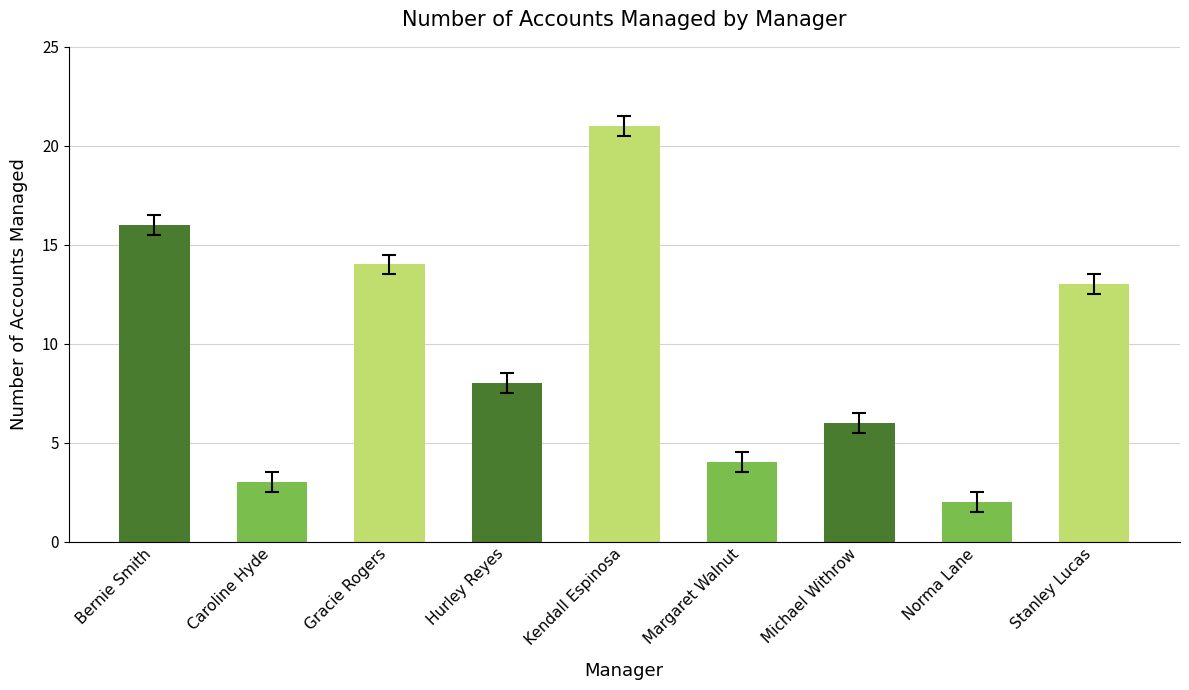

Reading left to right, list all the values displayed in this chart.

16	3	14	8	21	4	6	2	13